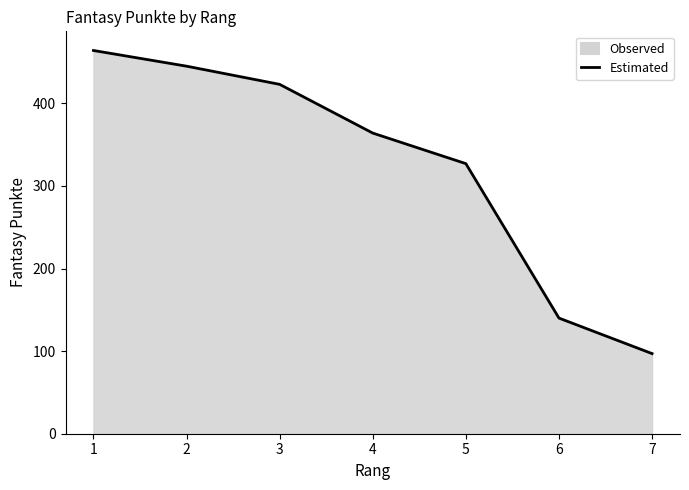

What is the change in value from 2 to 5?

-118